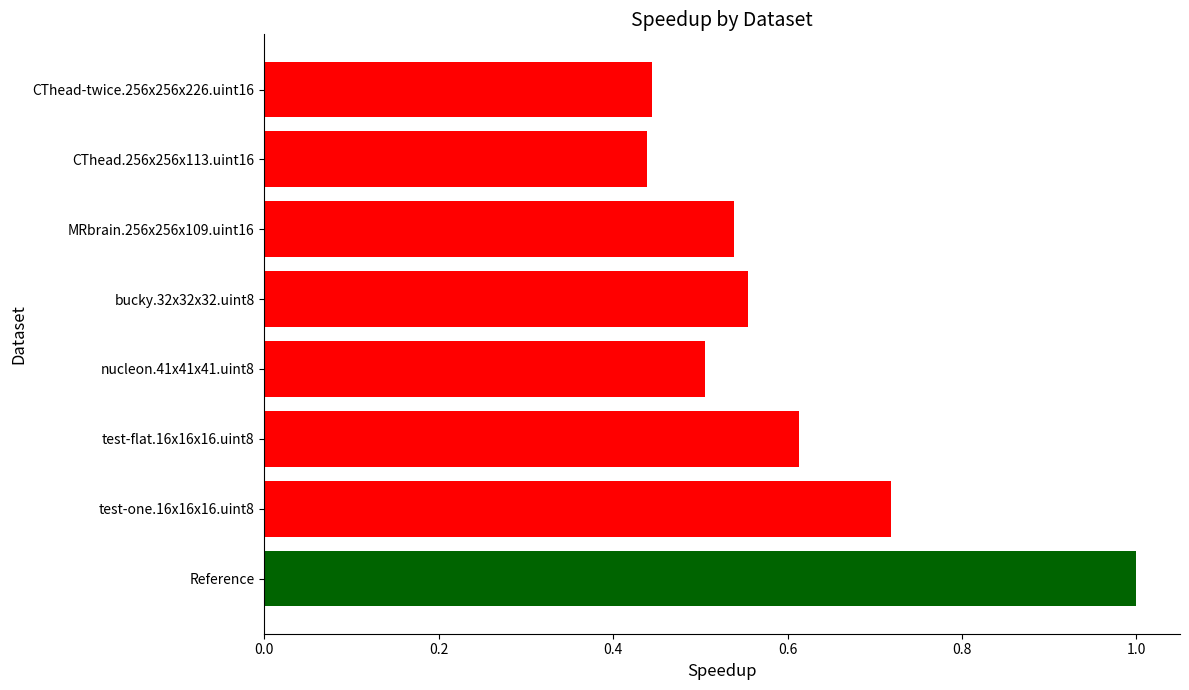

Which label corresponds to the largest value in the chart?

Reference